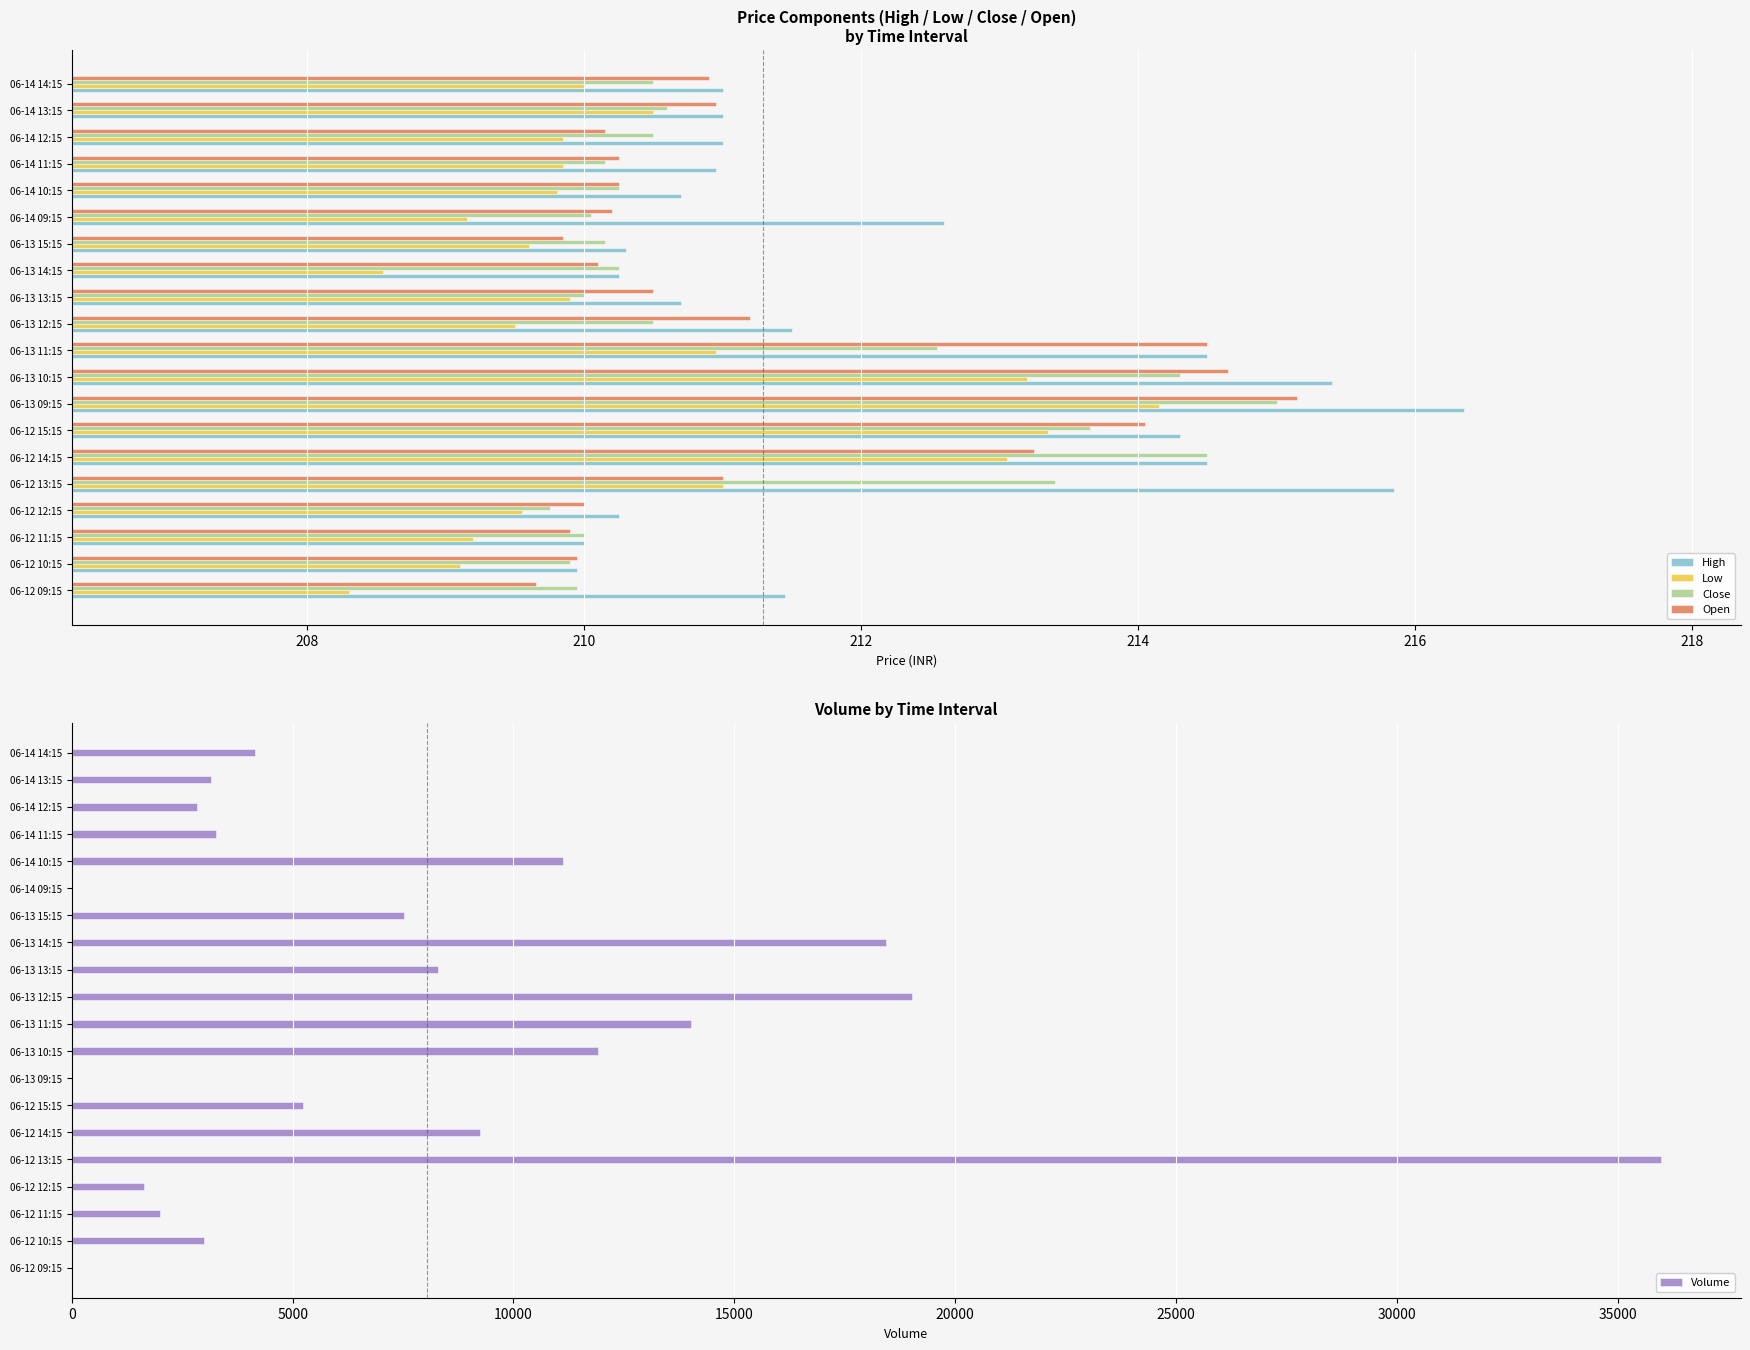

What is the difference between the maximum and second lowest values in the Open series?

5.3